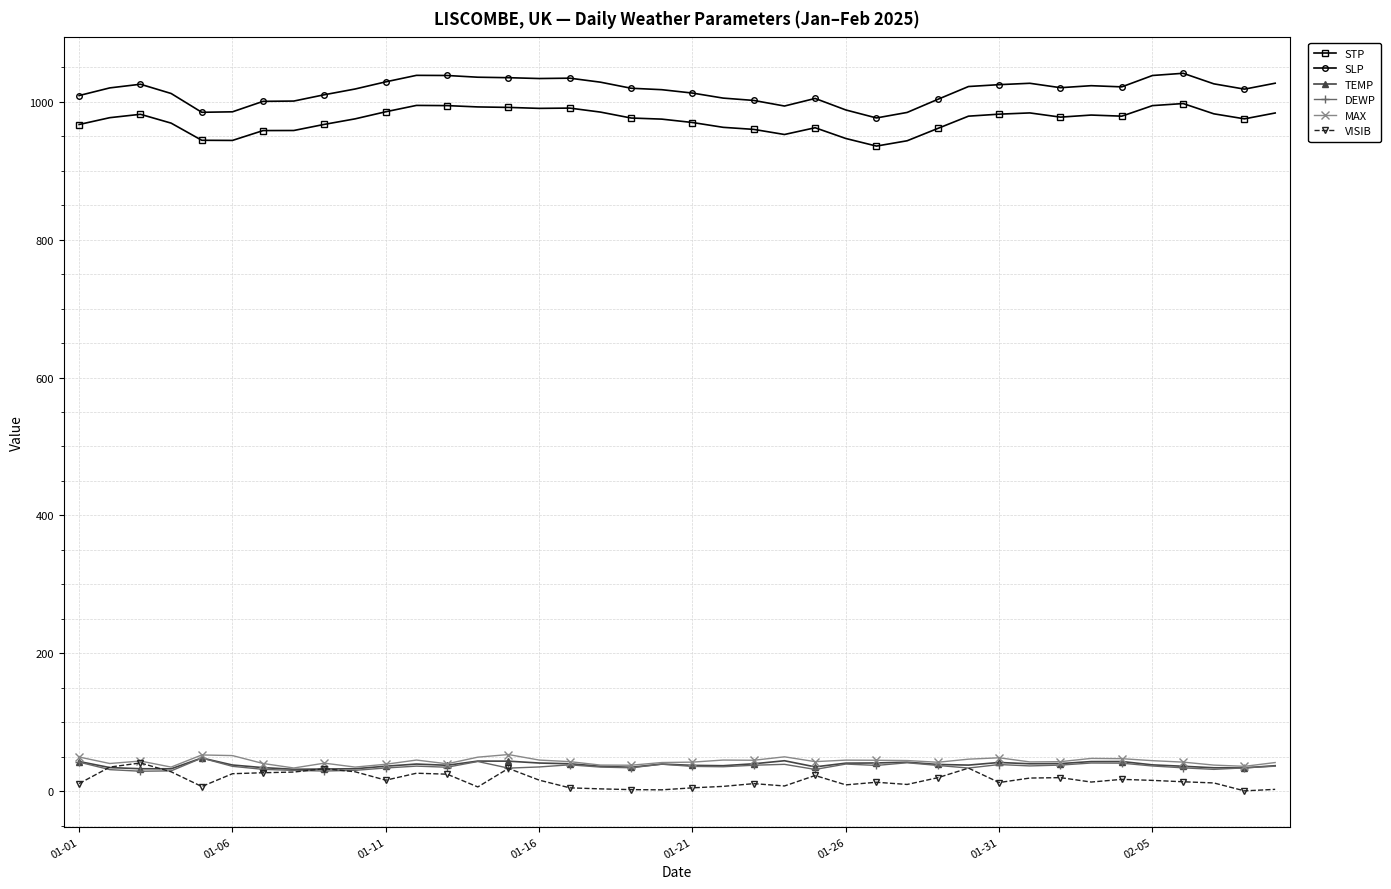

How many data points does each series have?

40